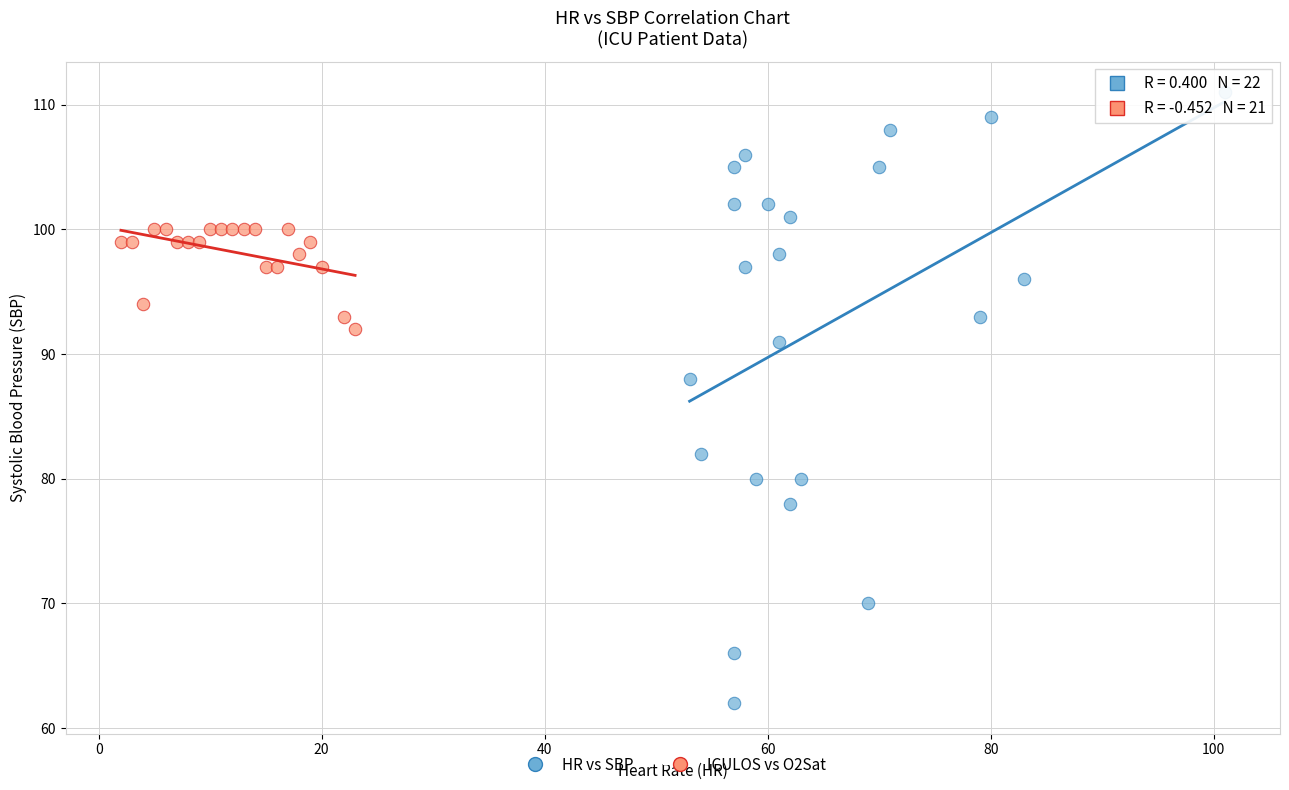

Which series has the widest spread of Y values?

HR vs SBP